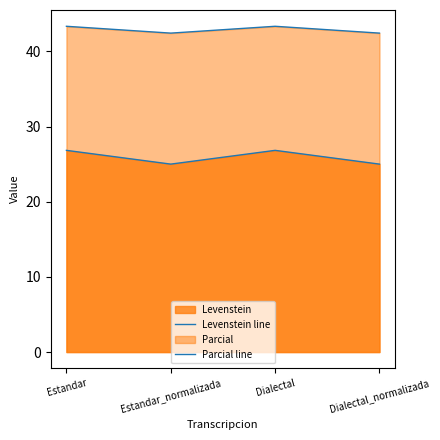

How many Levenstein line values are between 25 and 26?

2